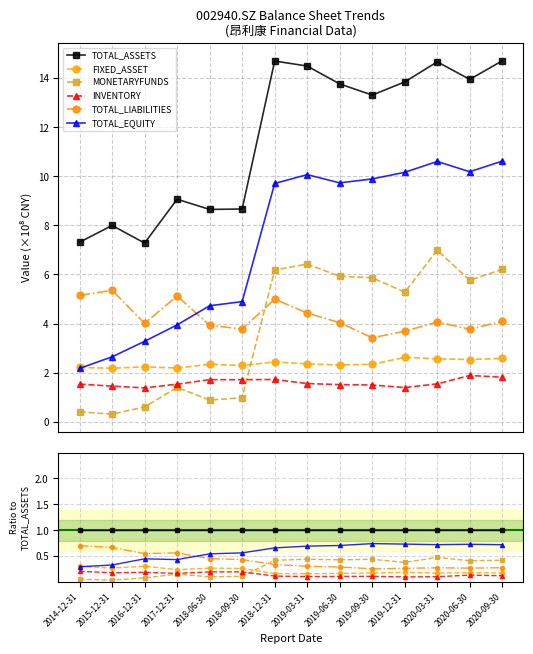

Which category has the lowest value across all series?

2015-12-31